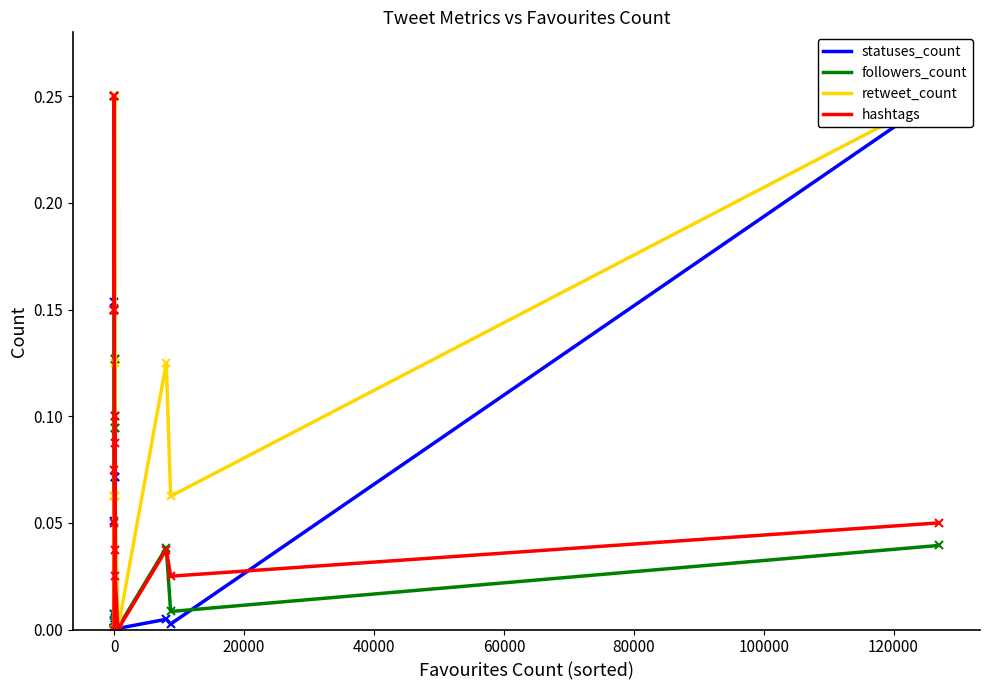

How many lines are shown in the chart?

4